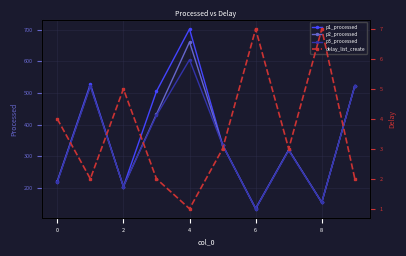

Is it true that p1_processed equals 204 at 2?

True